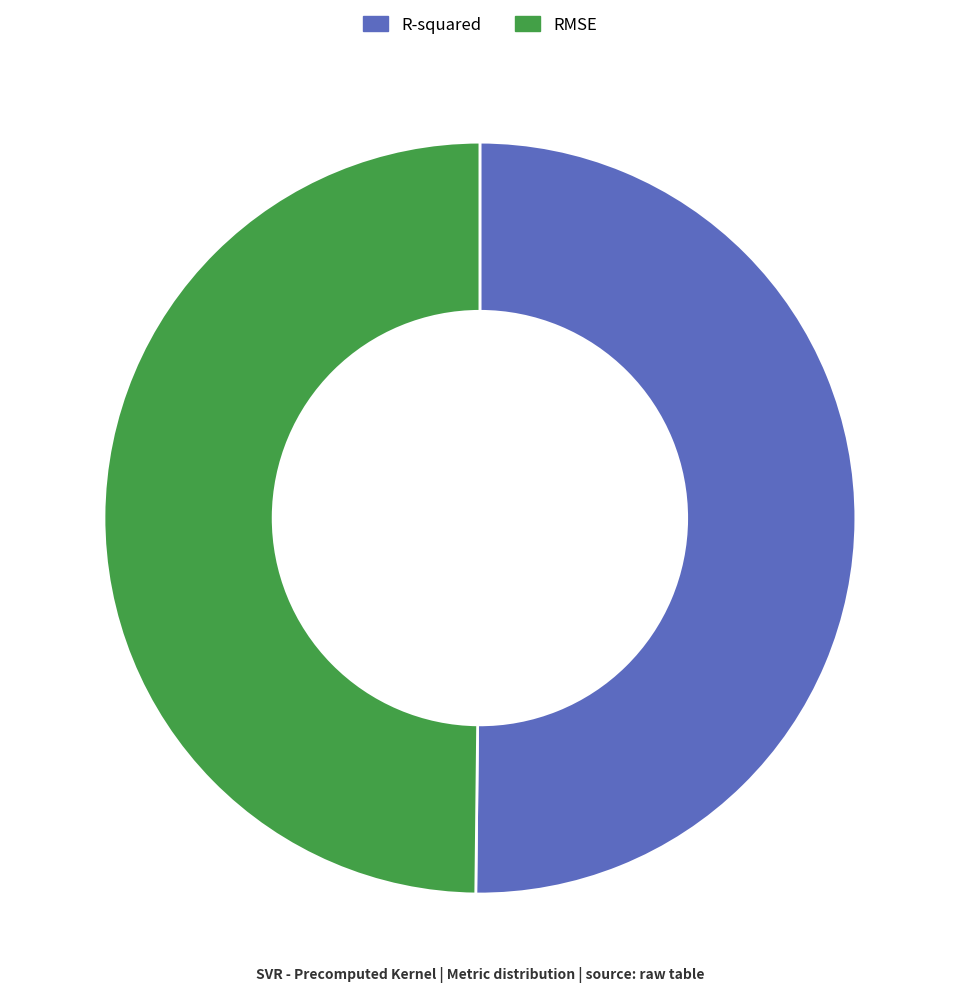

How many segments does this pie chart have?

2